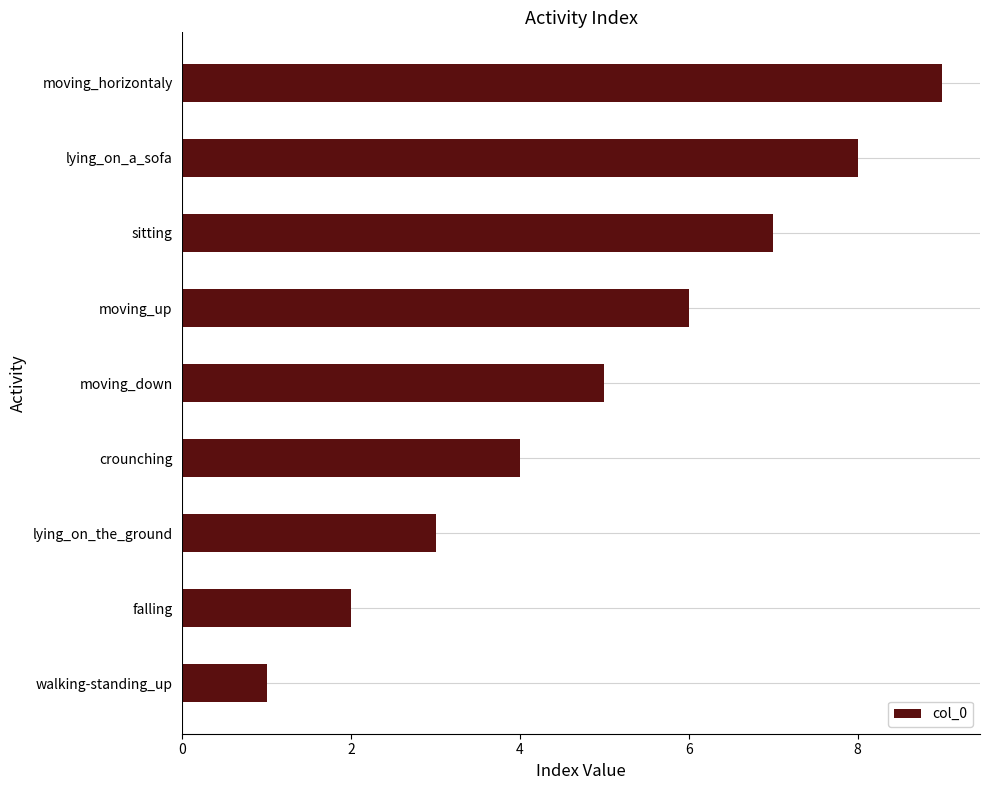

What is the change in value from lying_on_the_ground to crounching?

+1